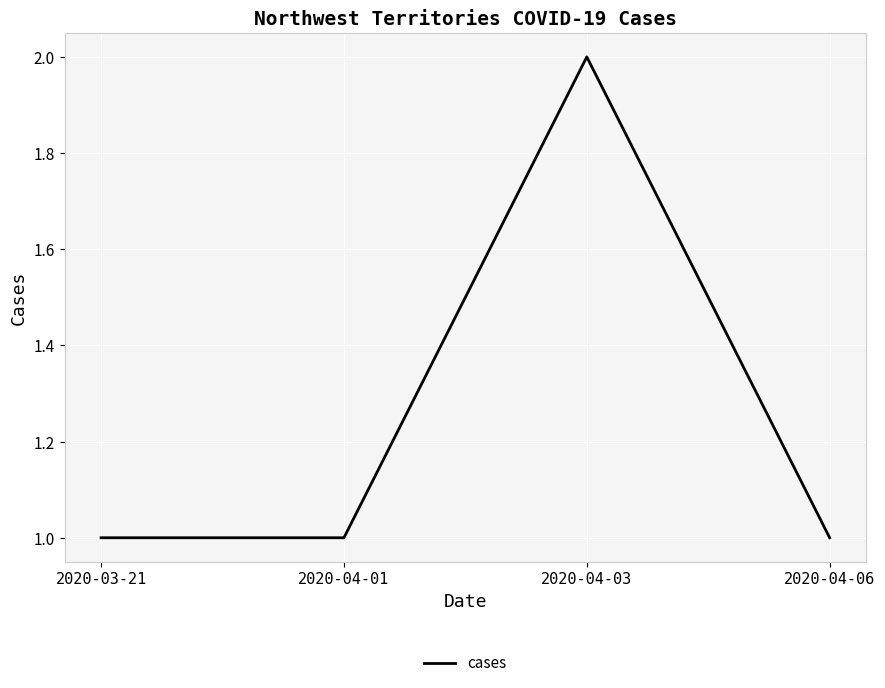

What is the change in value from 2020-03-21 to 2020-04-03?

+1